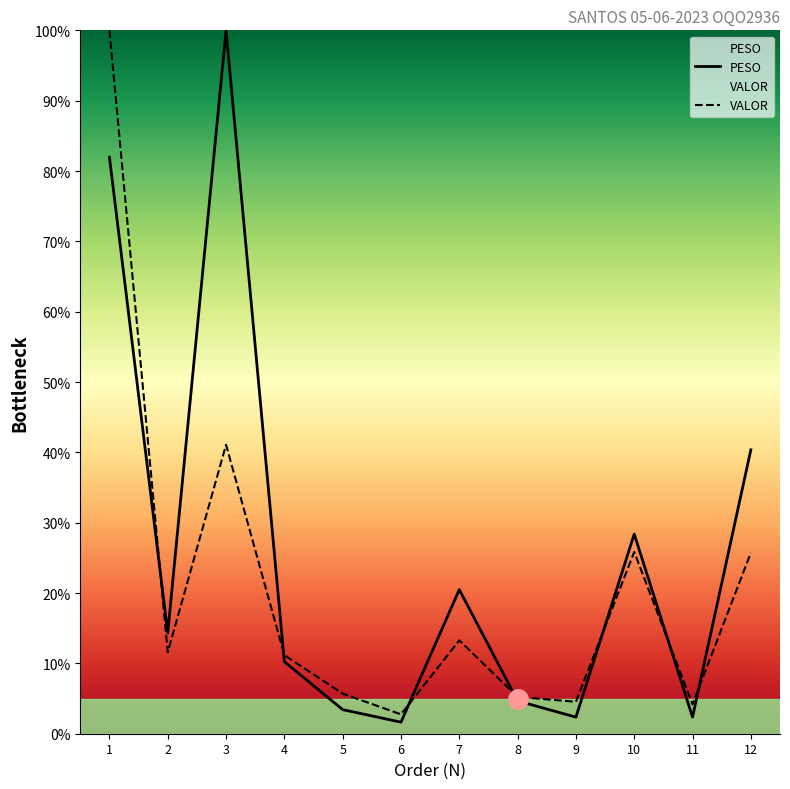

At which category is the sum across all series the highest?

1